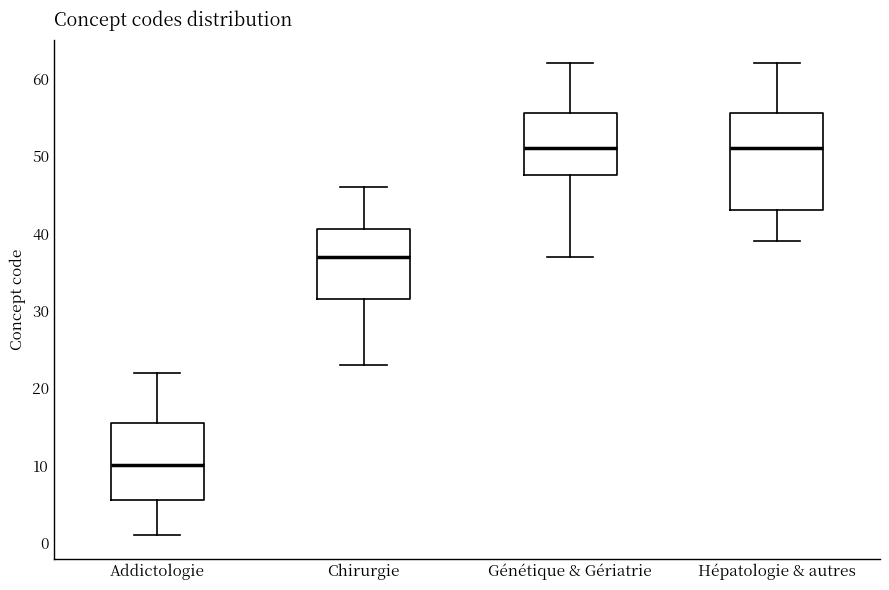

Comparing the boxes themselves (not the whiskers), which one is the tallest?

Hépatologie & autres